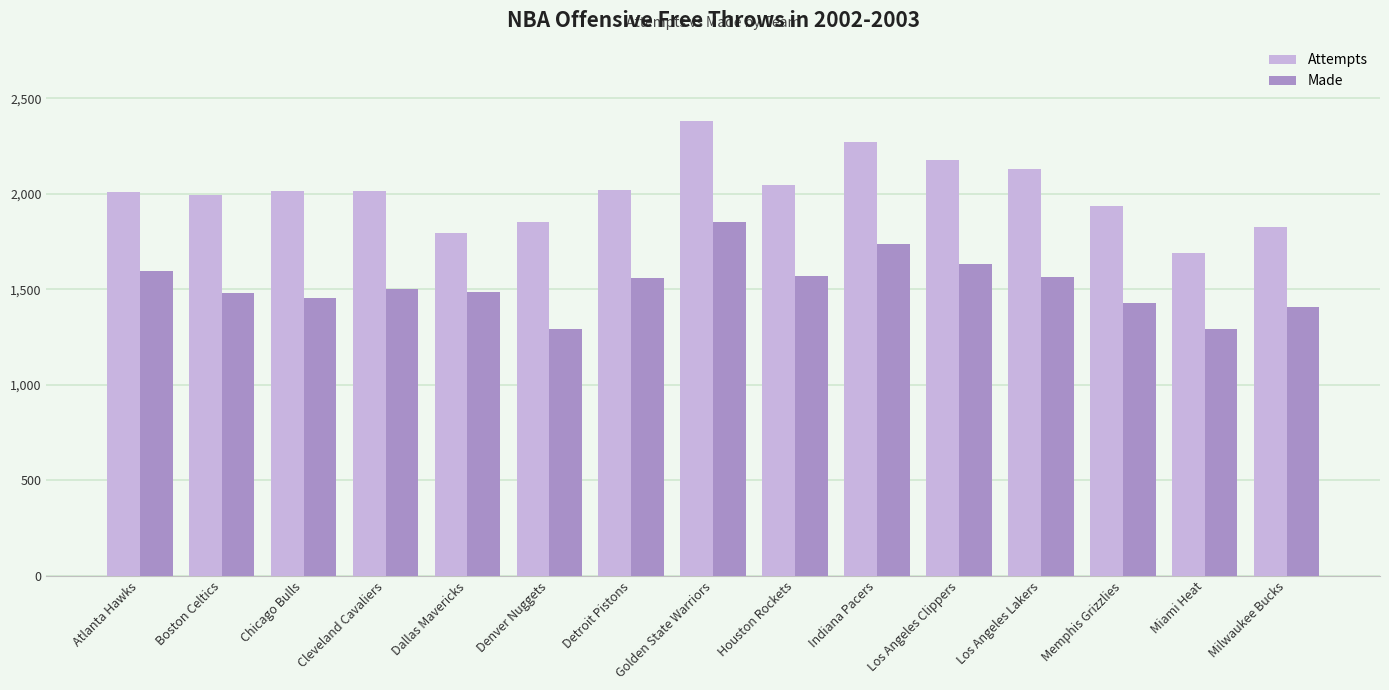

How many data points does each series have?

15